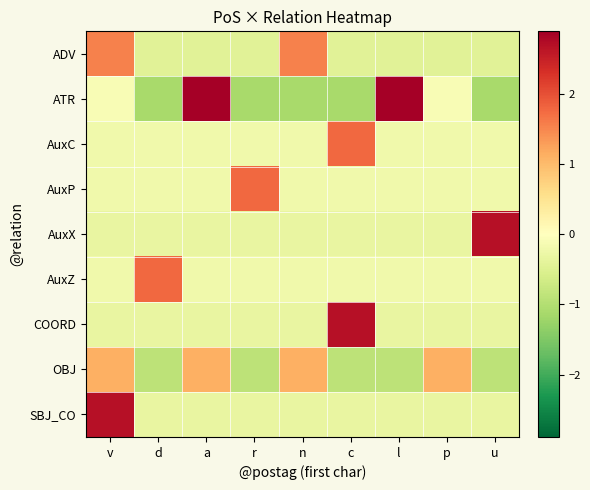

Reading left to right, transcribe all the data shown in this chart.

ADV: v=1.6	d=-0.4	a=-0.4	r=-0.4	n=1.6	c=-0.4	l=-0.4	p=-0.4	u=-0.4
ATR: v=-0.1	d=-1.1	a=2.9	r=-1.1	n=-1.1	c=-1.1	l=2.9	p=-0.1	u=-1.1
AuxC: v=-0.2	d=-0.2	a=-0.2	r=-0.2	n=-0.2	c=1.8	l=-0.2	p=-0.2	u=-0.2
AuxP: v=-0.2	d=-0.2	a=-0.2	r=1.8	n=-0.2	c=-0.2	l=-0.2	p=-0.2	u=-0.2
AuxX: v=-0.3	d=-0.3	a=-0.3	r=-0.3	n=-0.3	c=-0.3	l=-0.3	p=-0.3	u=2.7
AuxZ: v=-0.2	d=1.8	a=-0.2	r=-0.2	n=-0.2	c=-0.2	l=-0.2	p=-0.2	u=-0.2
COORD: v=-0.3	d=-0.3	a=-0.3	r=-0.3	n=-0.3	c=2.7	l=-0.3	p=-0.3	u=-0.3
OBJ: v=1.1	d=-0.9	a=1.1	r=-0.9	n=1.1	c=-0.9	l=-0.9	p=1.1	u=-0.9
SBJ_CO: v=2.7	d=-0.3	a=-0.3	r=-0.3	n=-0.3	c=-0.3	l=-0.3	p=-0.3	u=-0.3